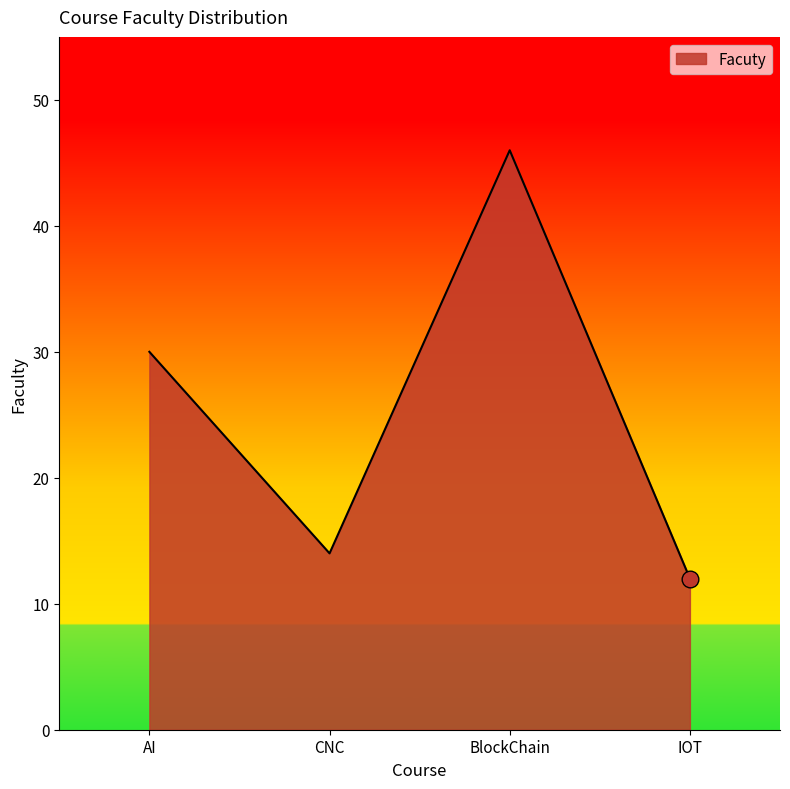

Between CNC and BlockChain, which is larger?

BlockChain